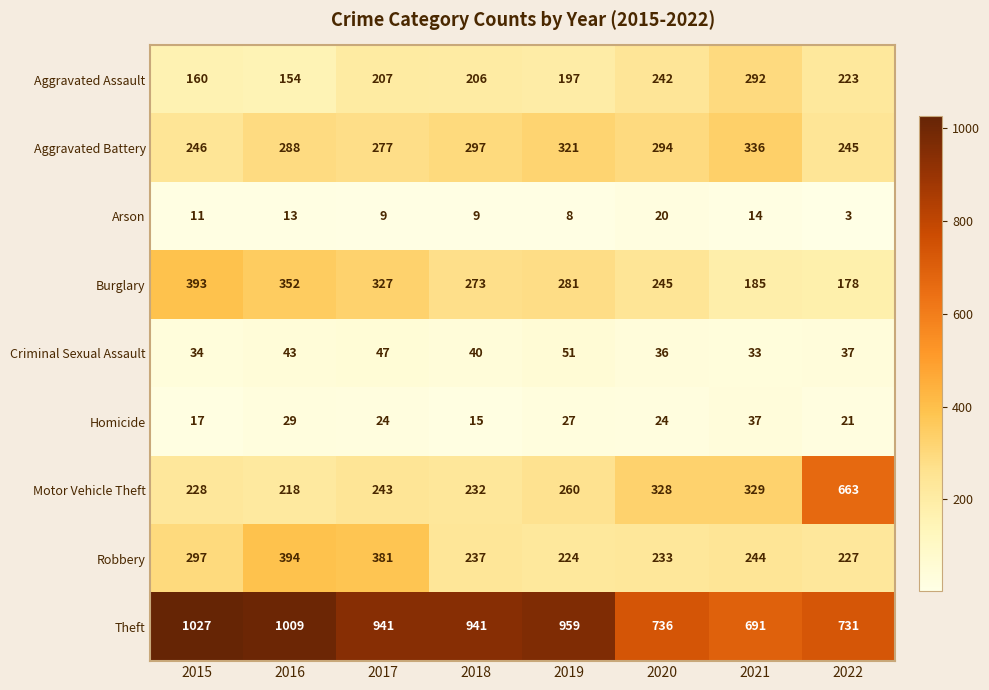

The Burglary series shows 622 at 2015. True or false?

False